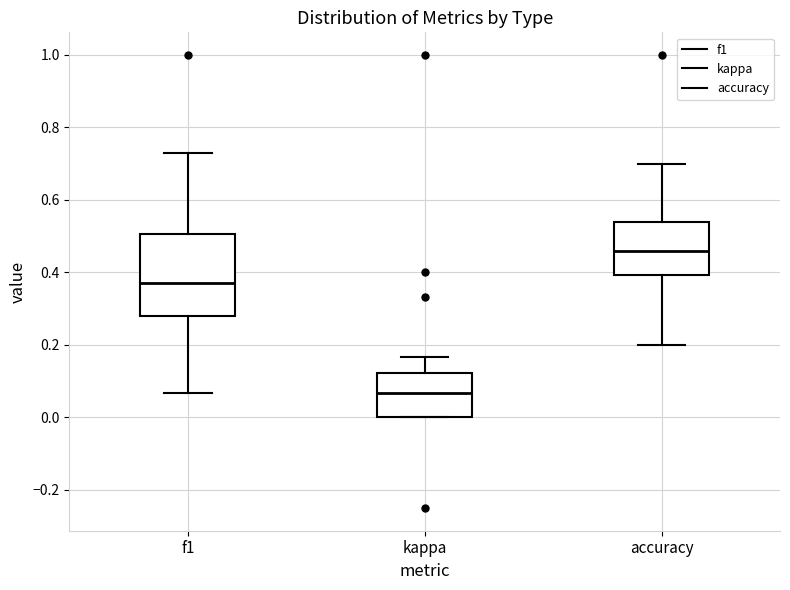

Reading left to right, read every box against the y-axis: the position of its median line, the range the box covers, and the ends of its whiskers. The values are not printed on the chart, so give them approximately, as read against the axis.

f1: median 0.38, box 0.28 to 0.50, whiskers 0.06 to 0.72
kappa: median 0.06, box 0.00 to 0.12, whiskers 0.00 to 0.16
accuracy: median 0.46, box 0.40 to 0.54, whiskers 0.20 to 0.70